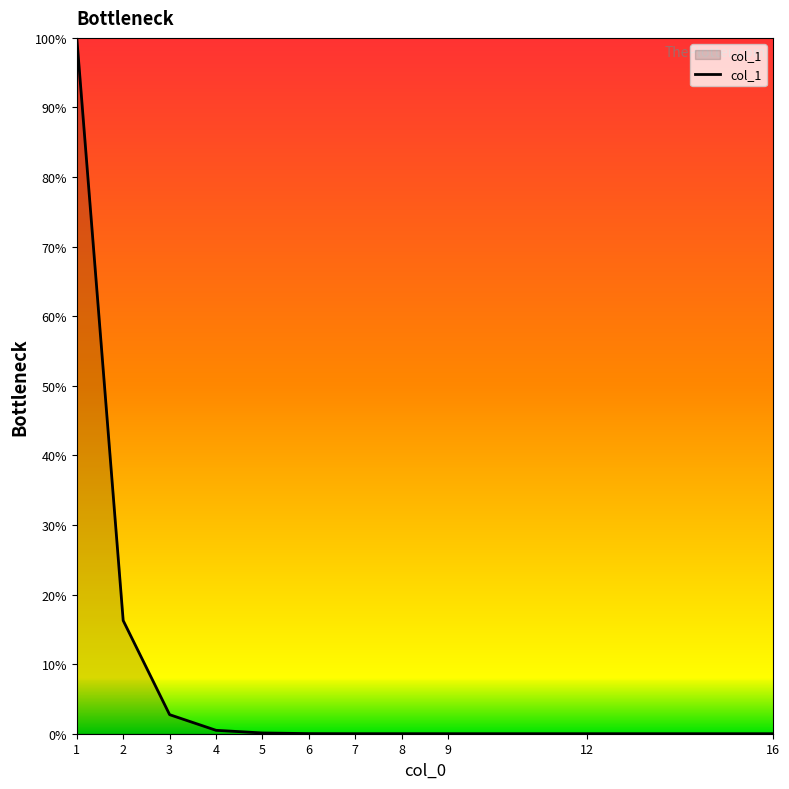

What is the difference between the maximum and minimum values?

100.0